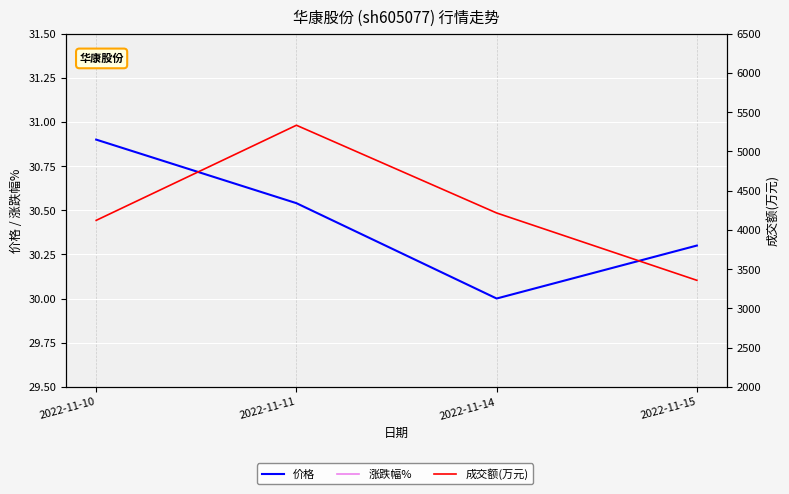

Reading left to right, list all the values displayed in this chart.

价格: 2022-11-10=30.9	2022-11-11=30.5	2022-11-14=30.0	2022-11-15=30.3
涨跌幅%: 2022-11-10=0.1	2022-11-11=-1.2	2022-11-14=-1.8	2022-11-15=1.0
成交额(万元): 2022-11-10=4121.0	2022-11-11=5333.0	2022-11-14=4215.0	2022-11-15=3357.0